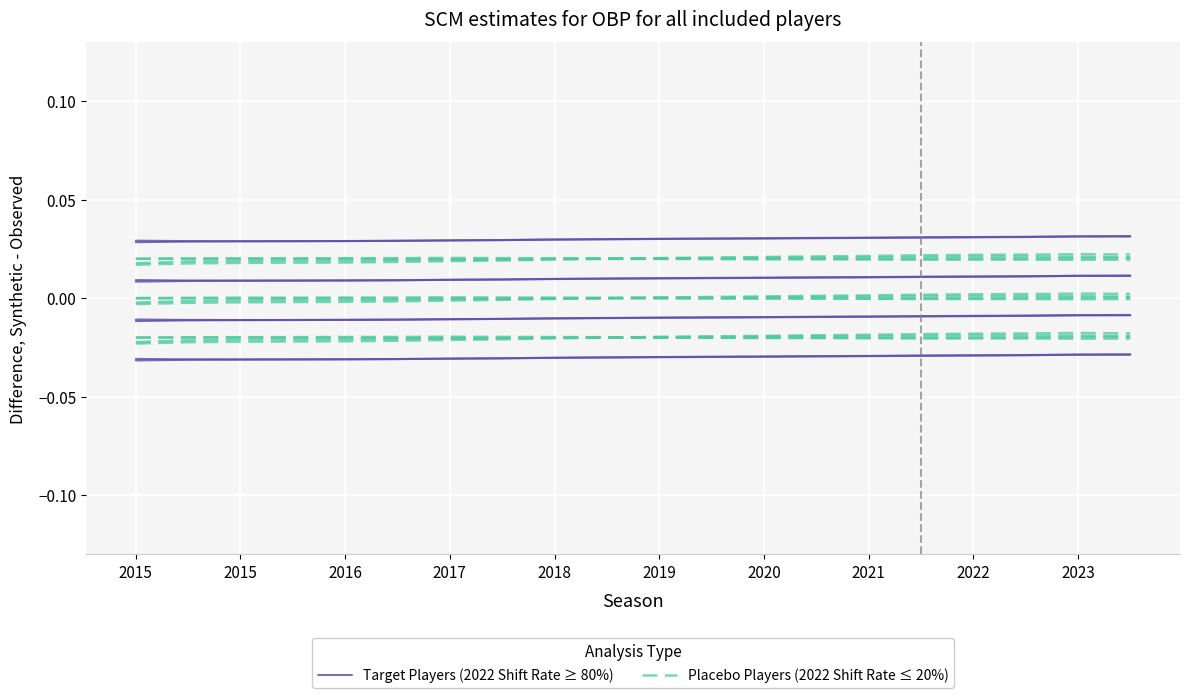

Is this an area chart (filled region under the line)?

No